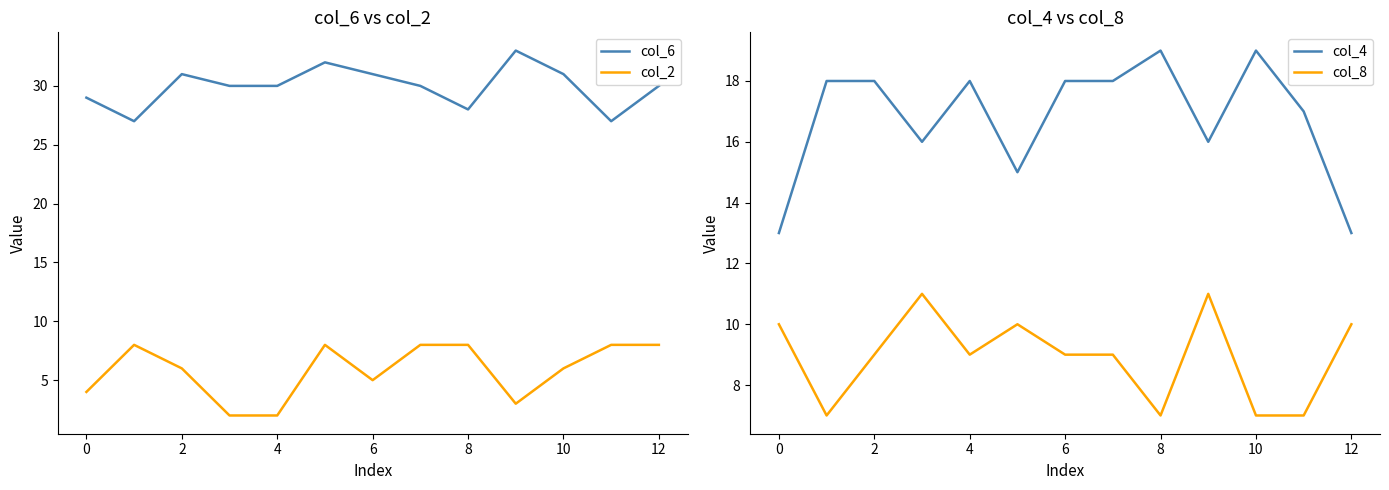

Read the col_2 value at 12.

8